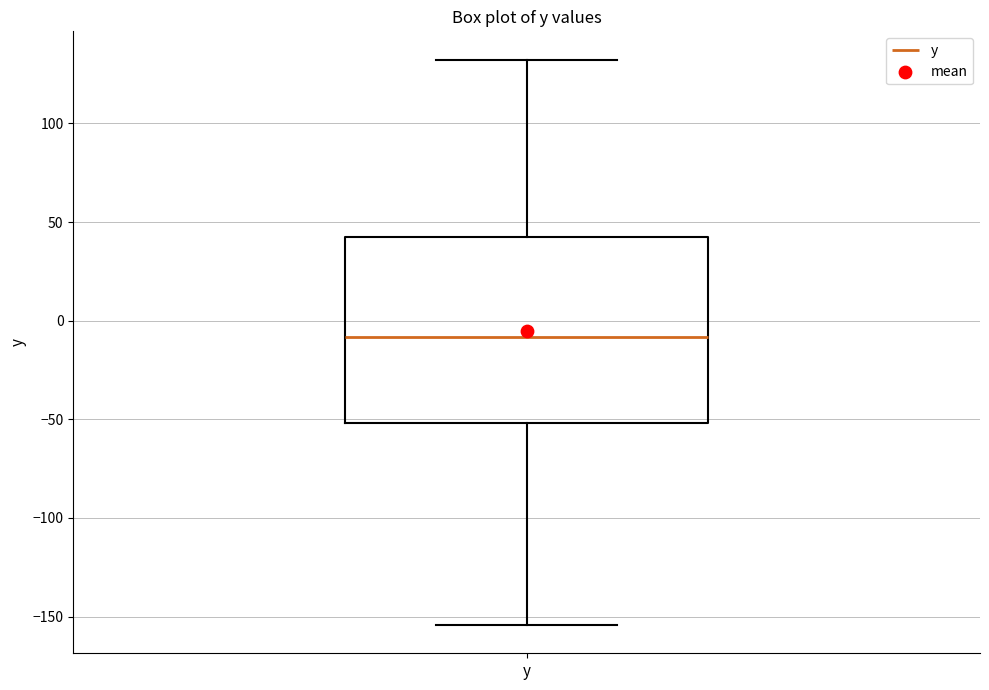

Transcribe this box plot: give where the median line is, the range the box spans, and where the two whiskers end, as read against the y-axis. The values are not printed on the chart, so give them approximately, as read against the axis.

median -10, box -50 to 45, whiskers -155 to 130